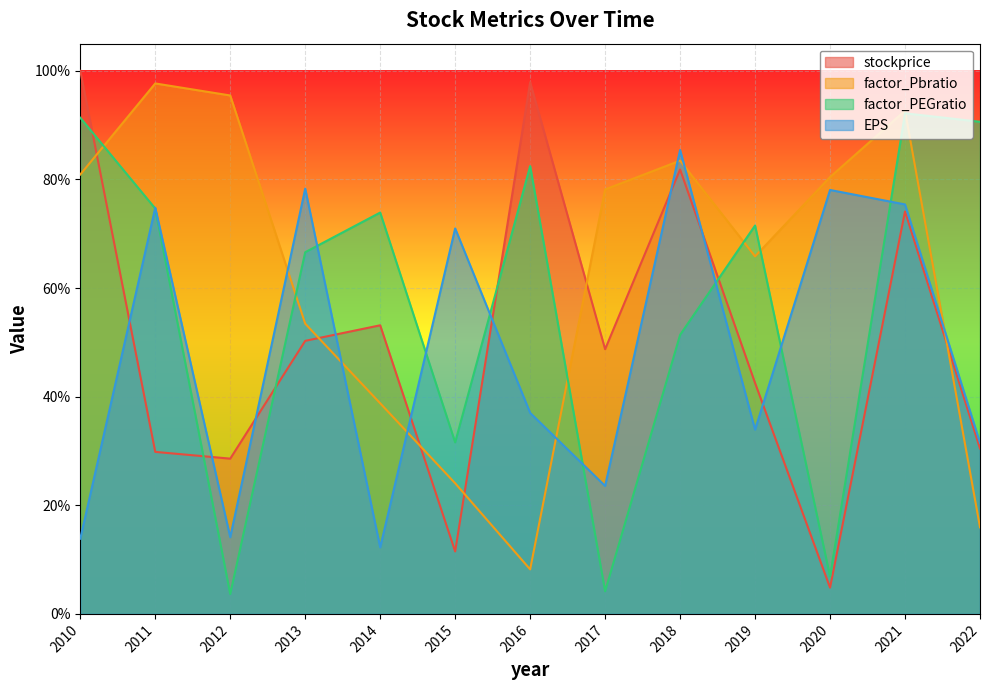

Is it true that factor_PEGratio equals 0.6 at 2022?

False